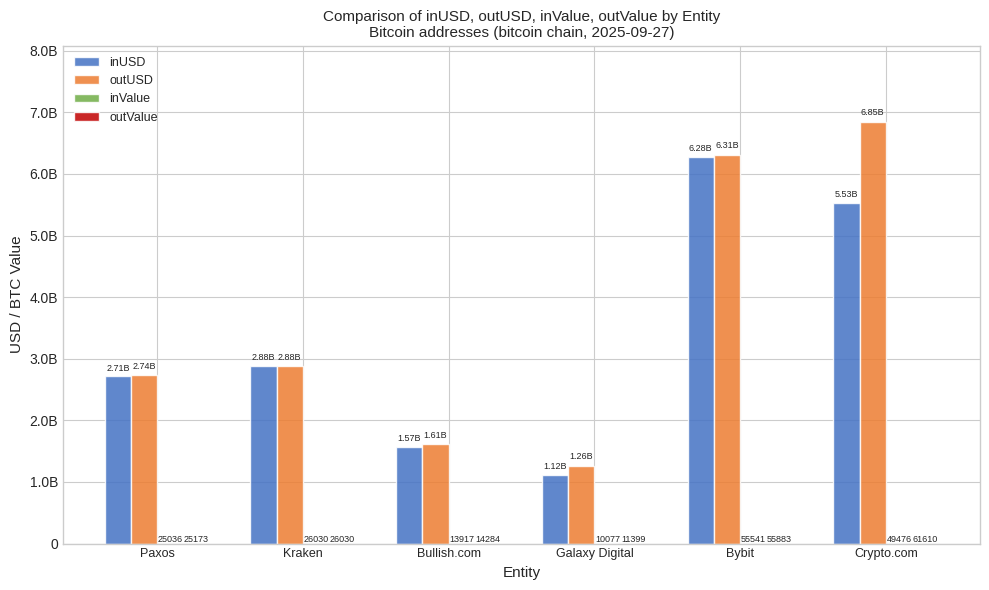

What is the difference between the second highest and second lowest values in the outUSD series?

4703081846.7